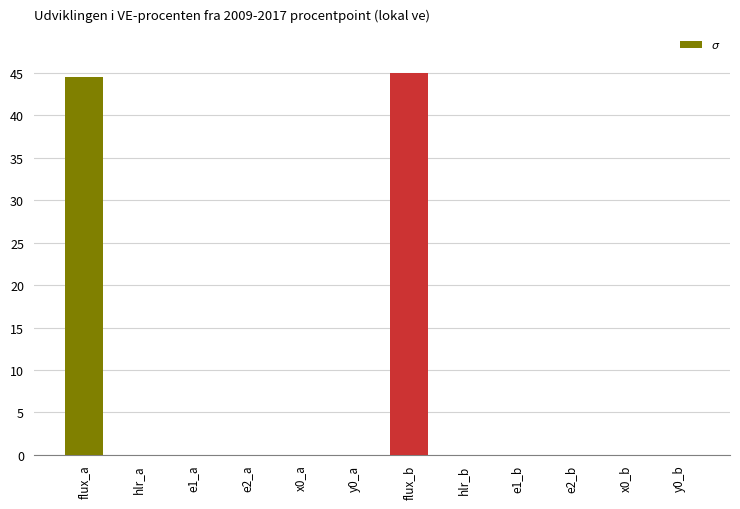

Between x0_b and flux_a, which is larger?

flux_a